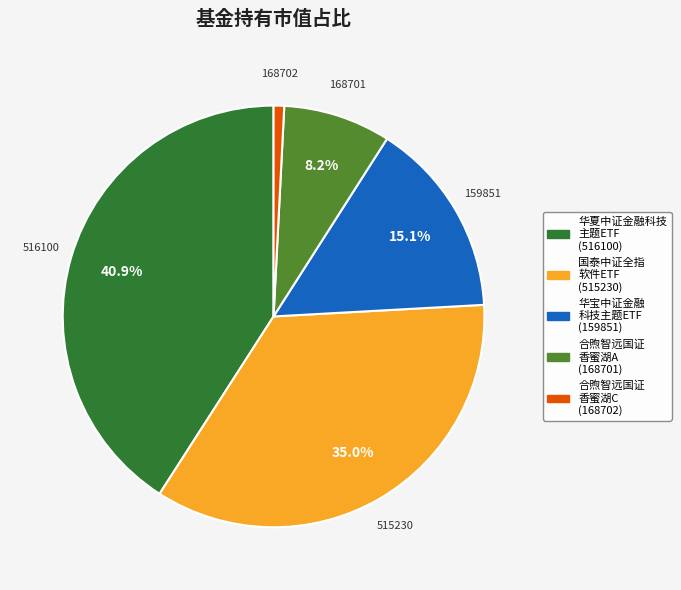

Is there a majority slice in this chart?

No